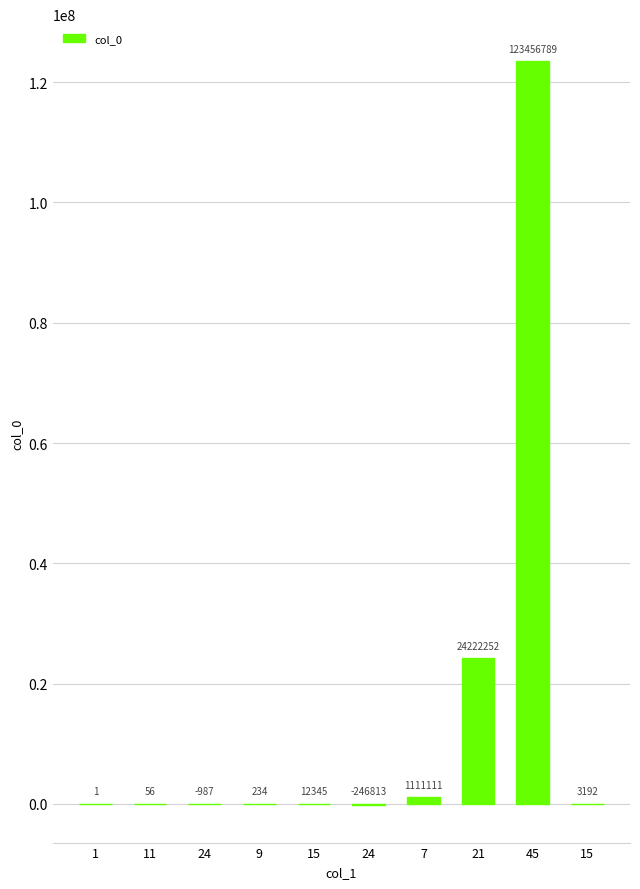

How many data points does each series have?

10